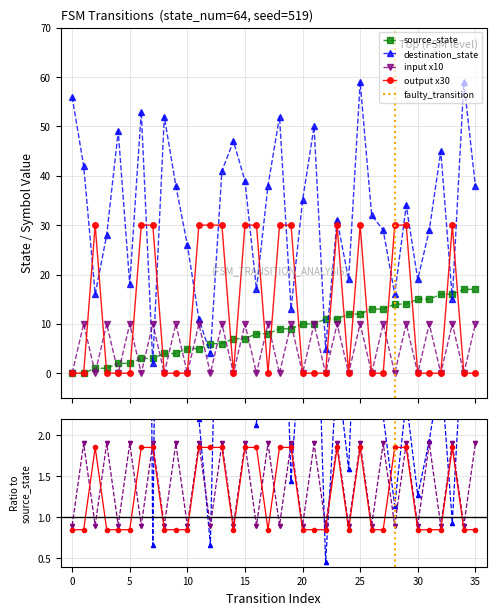

Reading left to right, list all the values displayed in this chart.

source_state: 0=0	1=0	2=1	3=1	4=2	5=2	6=3	7=3	8=4	9=4	10=5	11=5	12=6	13=6	14=7	15=7	16=8	17=8	18=9	19=9	20=10	21=10	22=11	23=11	24=12	25=12	26=13	27=13	28=14	29=14	30=15	31=15	32=16	33=16	34=17	35=17
destination_state: 0=56	1=42	2=16	3=28	4=49	5=18	6=53	7=2	8=52	9=38	10=26	11=11	12=4	13=41	14=47	15=39	16=17	17=38	18=52	19=13	20=35	21=50	22=5	23=31	24=19	25=59	26=32	27=29	28=16	29=34	30=19	31=29	32=45	33=15	34=59	35=38
input_num_trace: 0=0	1=10	2=0	3=10	4=0	5=10	6=0	7=10	8=0	9=10	10=0	11=10	12=0	13=10	14=0	15=10	16=0	17=10	18=0	19=10	20=0	21=10	22=0	23=10	24=0	25=10	26=0	27=10	28=0	29=10	30=0	31=10	32=0	33=10	34=0	35=10
output_symbol_num: 0=0	1=0	2=30	3=0	4=0	5=0	6=30	7=30	8=0	9=0	10=0	11=30	12=30	13=30	14=0	15=30	16=30	17=0	18=30	19=30	20=0	21=0	22=0	23=30	24=0	25=30	26=0	27=0	28=30	29=30	30=0	31=0	32=0	33=30	34=0	35=0